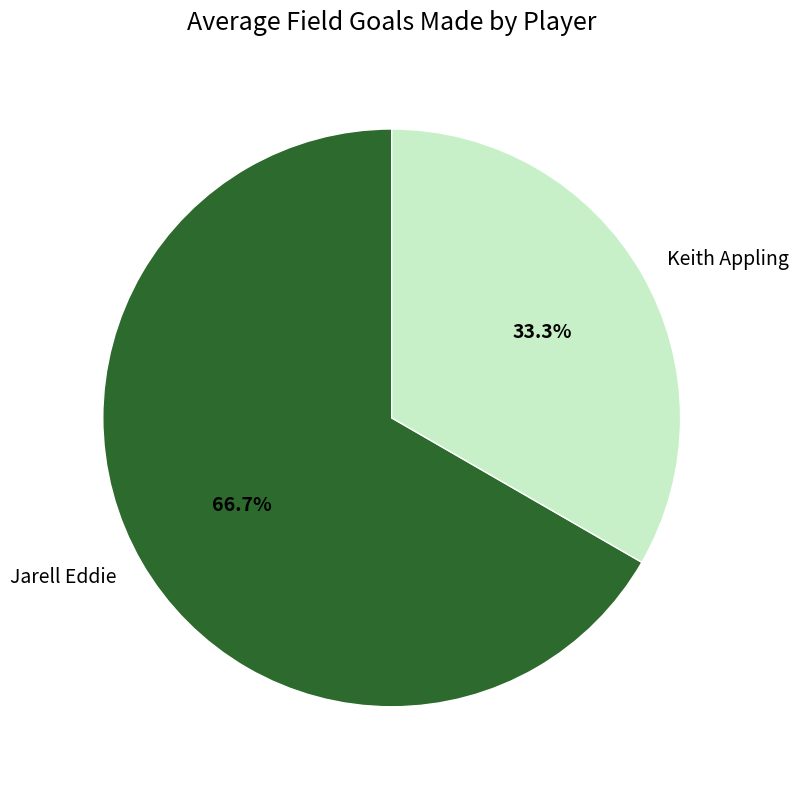

The Keith Appling slice represents 33% of the pie. True or false?

True